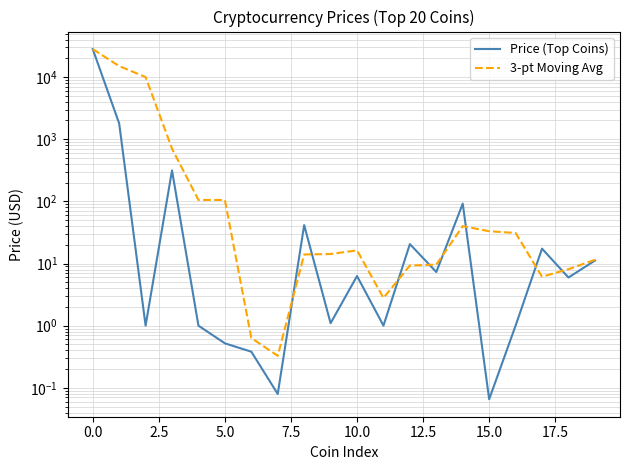

At 13, list the series in order from smallest to largest.

Price (Top Coins), 3-pt Moving Avg